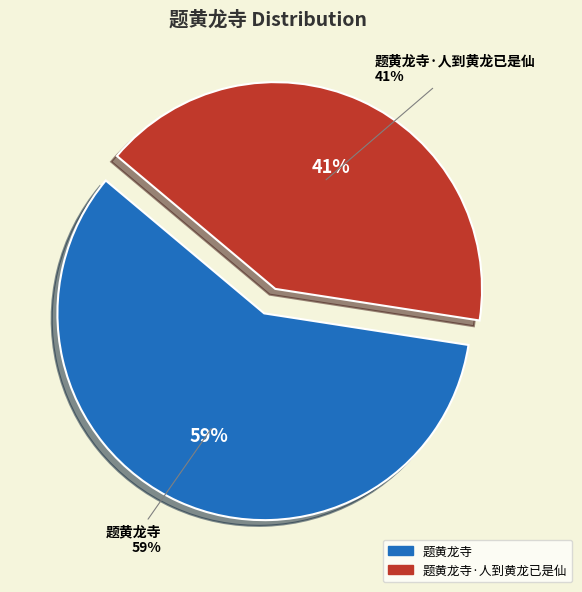

Is there any slice that represents more than half of the pie?

Yes